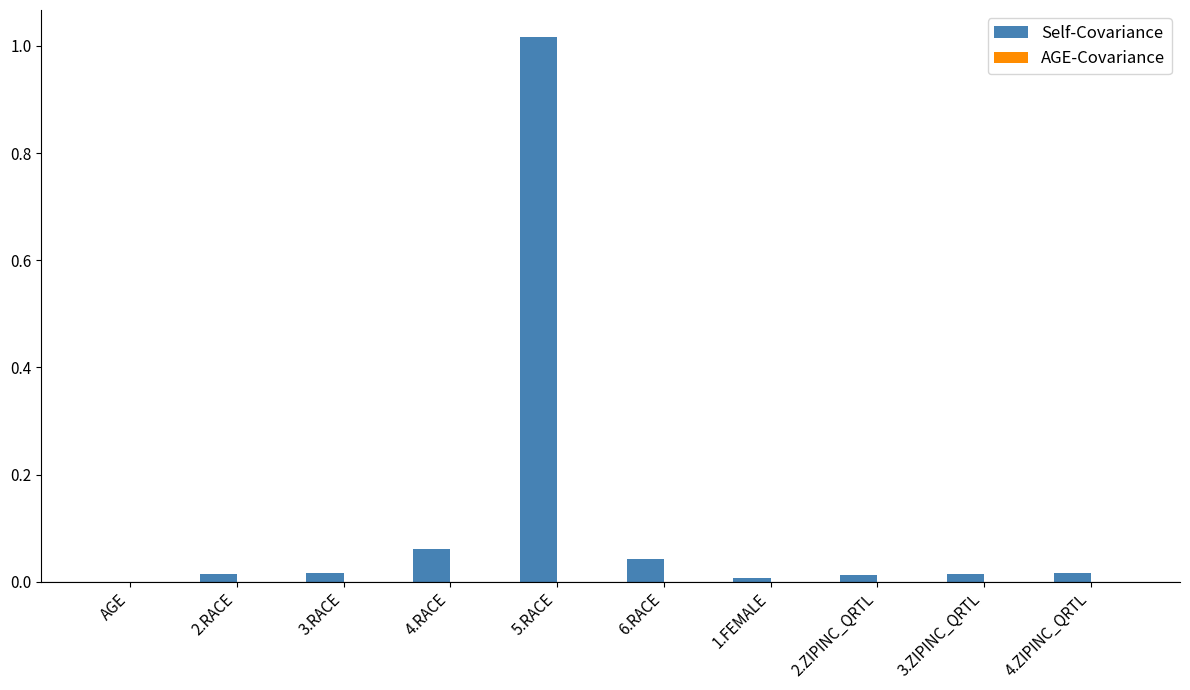

The Self-Covariance series shows 0.0 at 3.RACE. True or false?

True